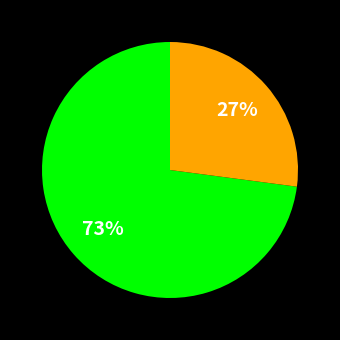

Does any single category account for the majority?

Yes